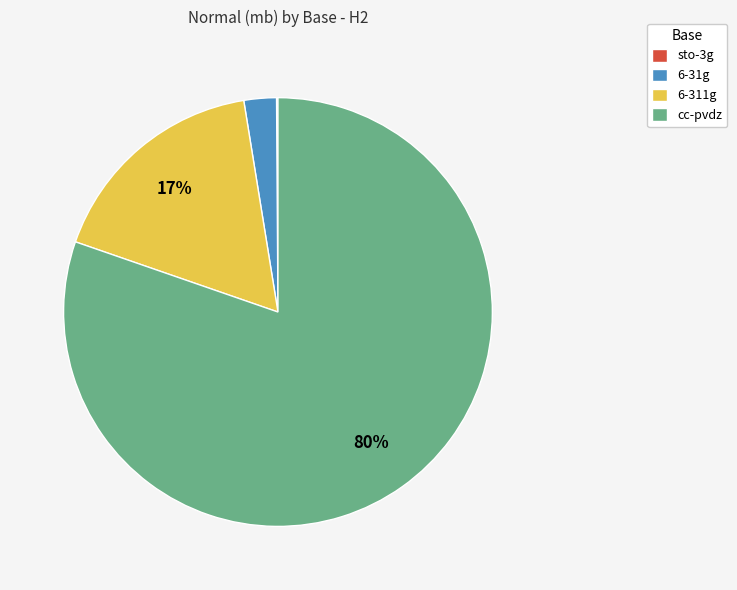

Which category has the biggest portion of the pie?

cc-pvdz